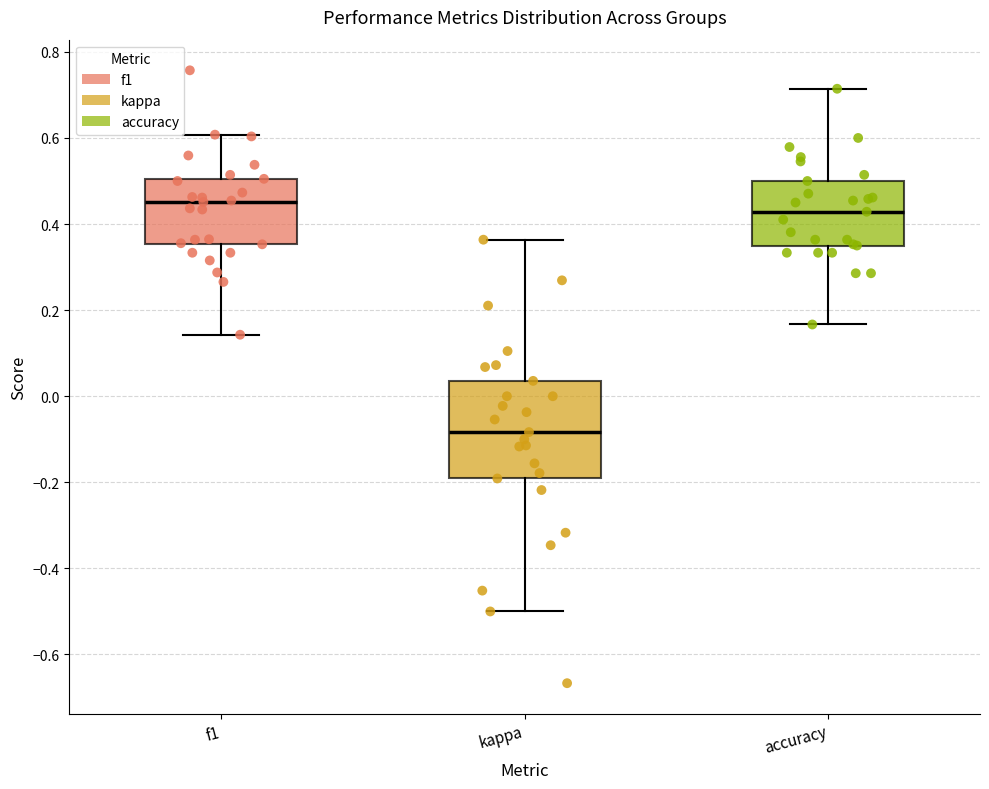

Which box has the highest median line?

f1